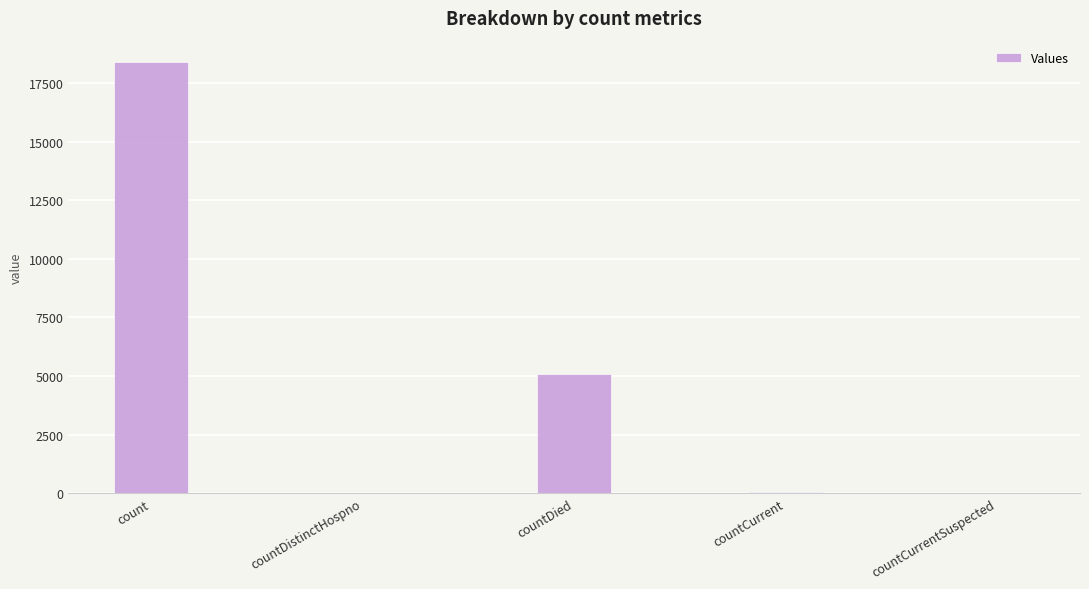

True or false: the data shows 0 at countCurrentSuspected.

True